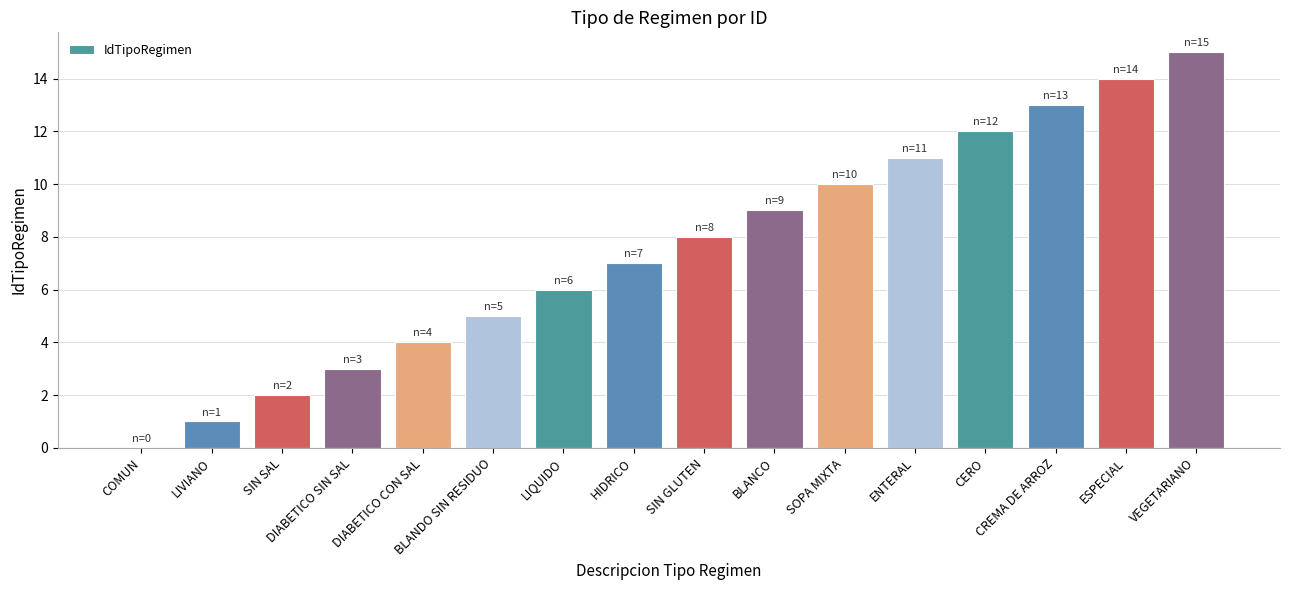

What is the average value?

8